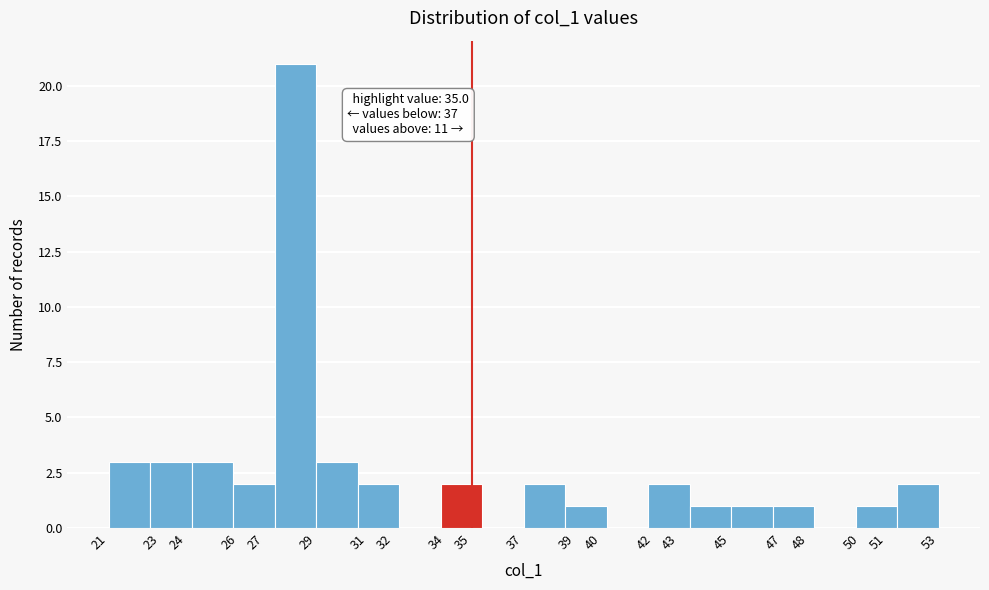

Which range on the x-axis has the tallest bar?

27.4 to 29.0